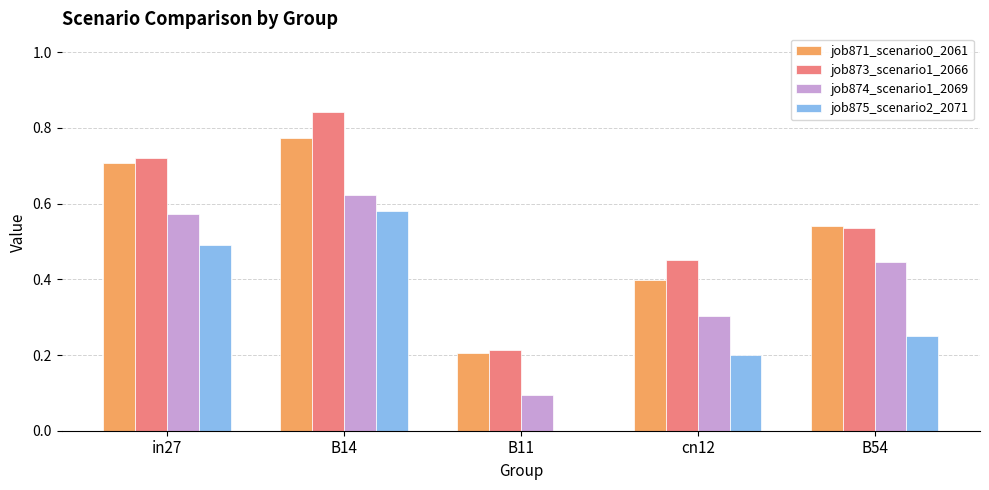

What is the difference between the job873_scenario1_2066 values at B54 and cn12?

0.1